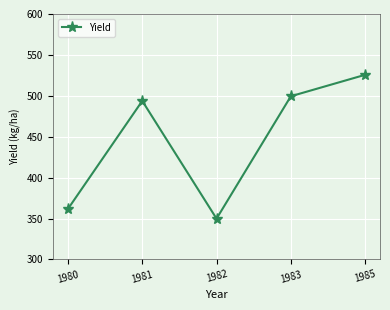

Which category has the lowest value across all series?

1982